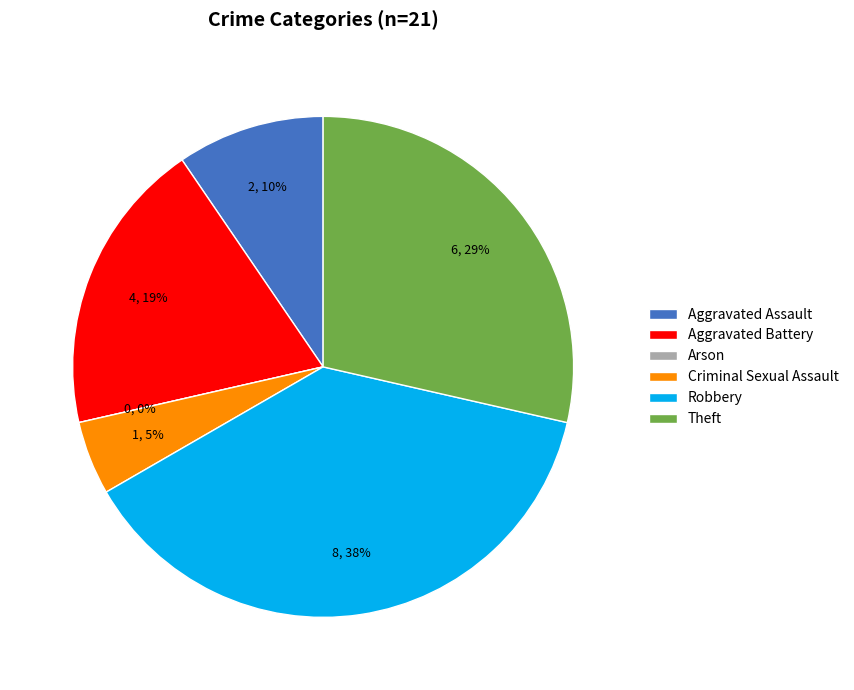

What percentage is the Aggravated Assault slice, to the nearest percent?

10%